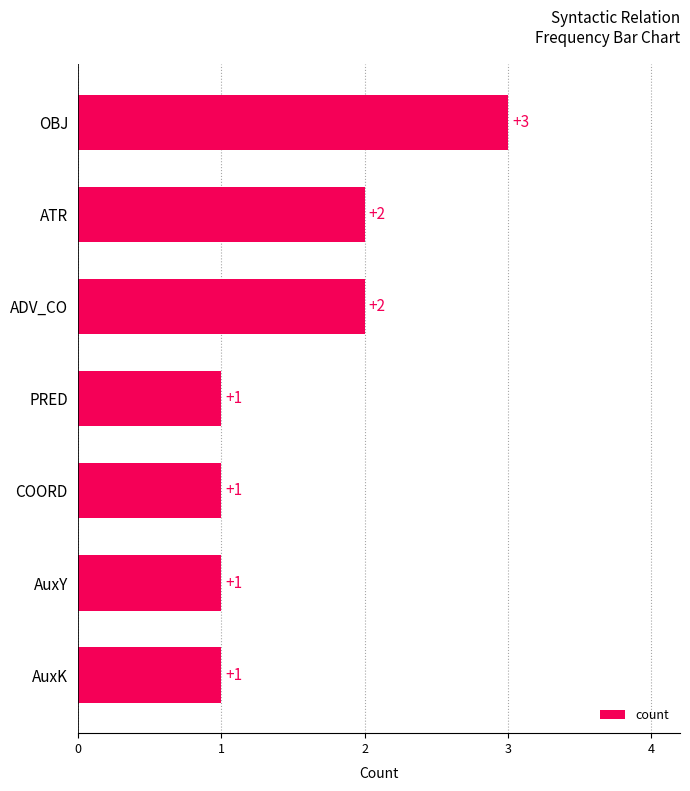

True or false: the data shows 0 at PRED.

False